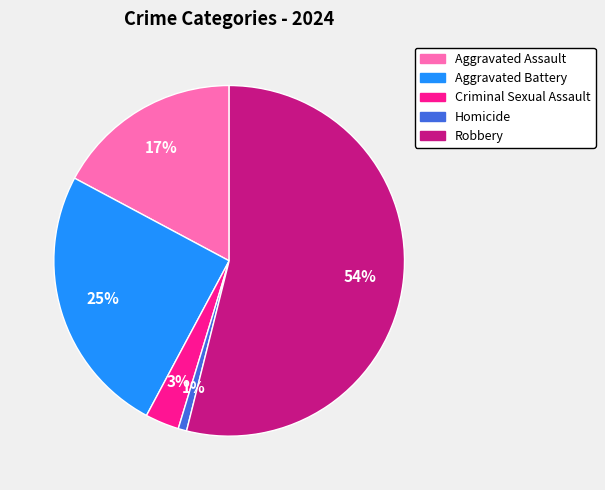

What is the ratio of the value at Robbery to the value at Aggravated Battery?

2.2